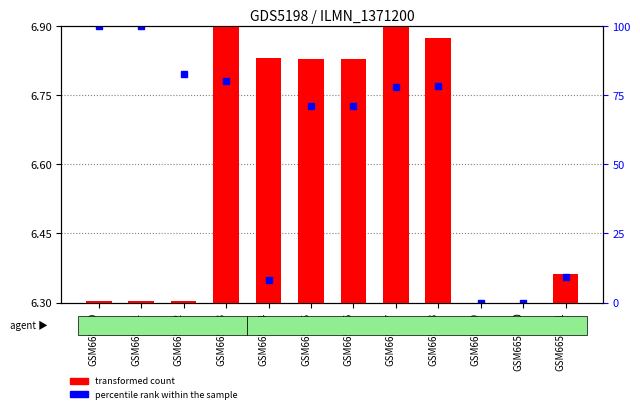

At which category does the chart reach its minimum across all series?

GSM665769